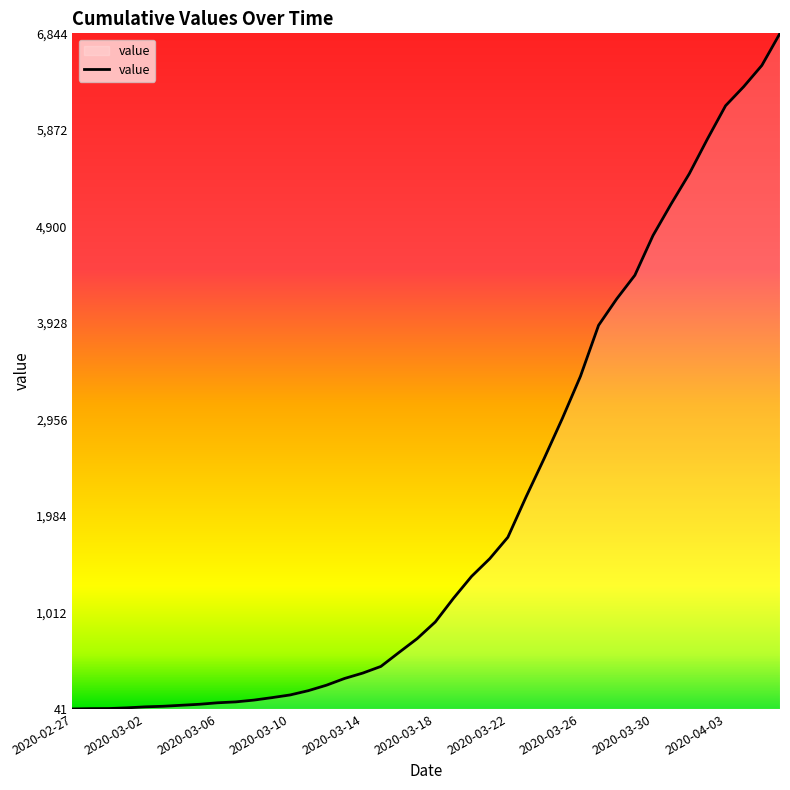

What is the greatest value displayed?

6844